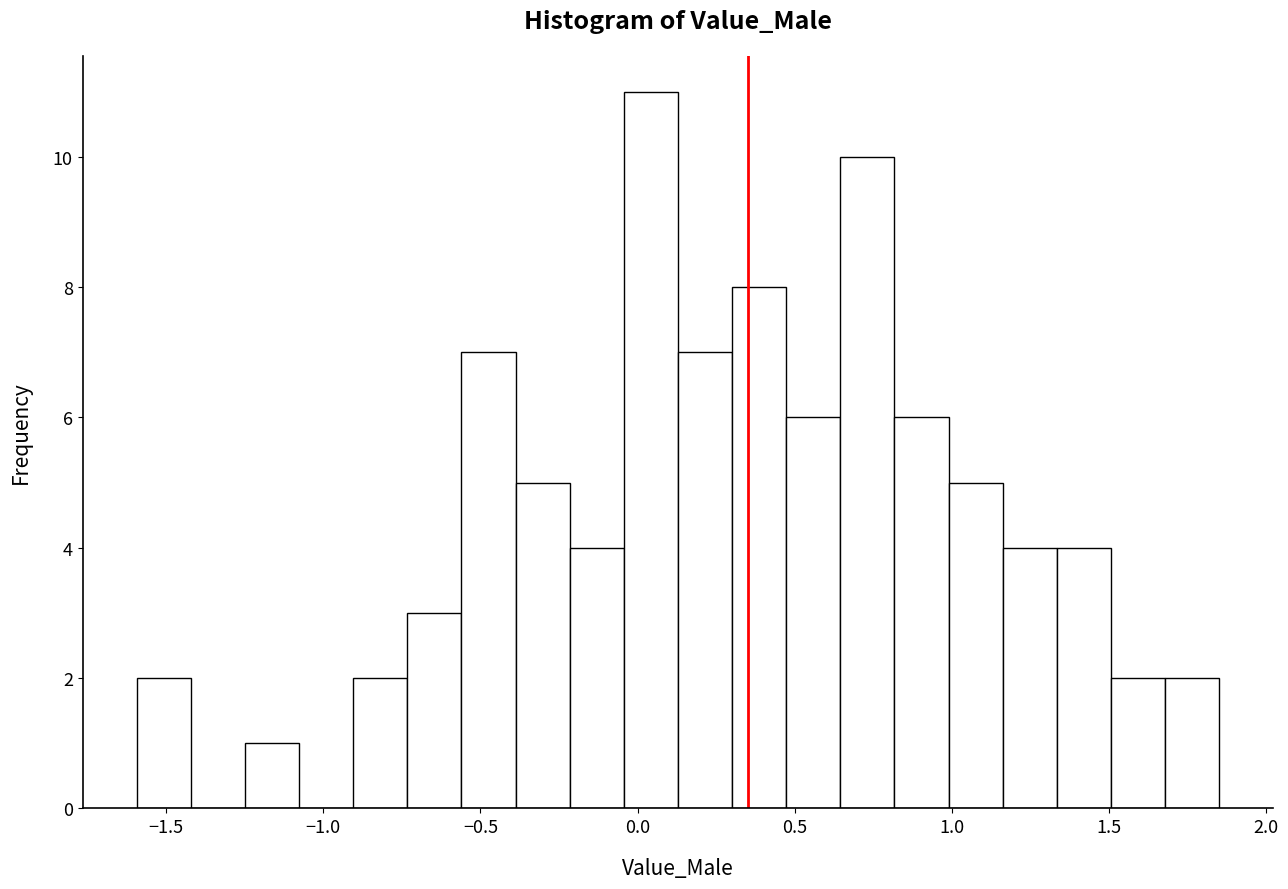

Around what value on the x-axis is the tallest bar? Give the approximate position of its centre, as read against the axis.

0.05